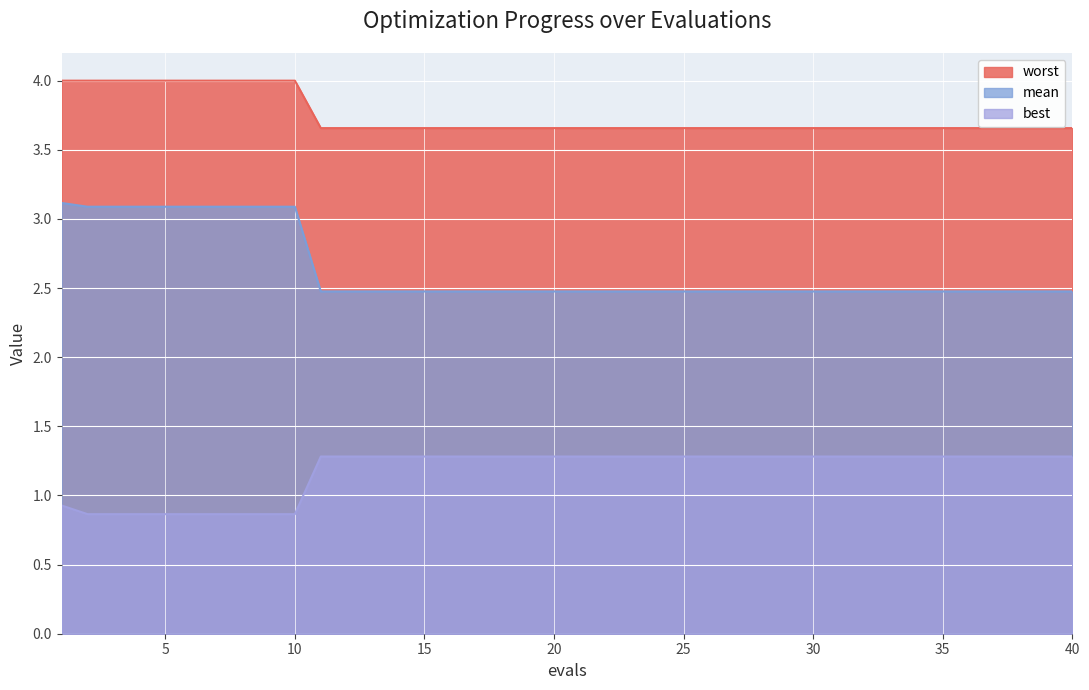

Which category has the highest value in the mean series?

1